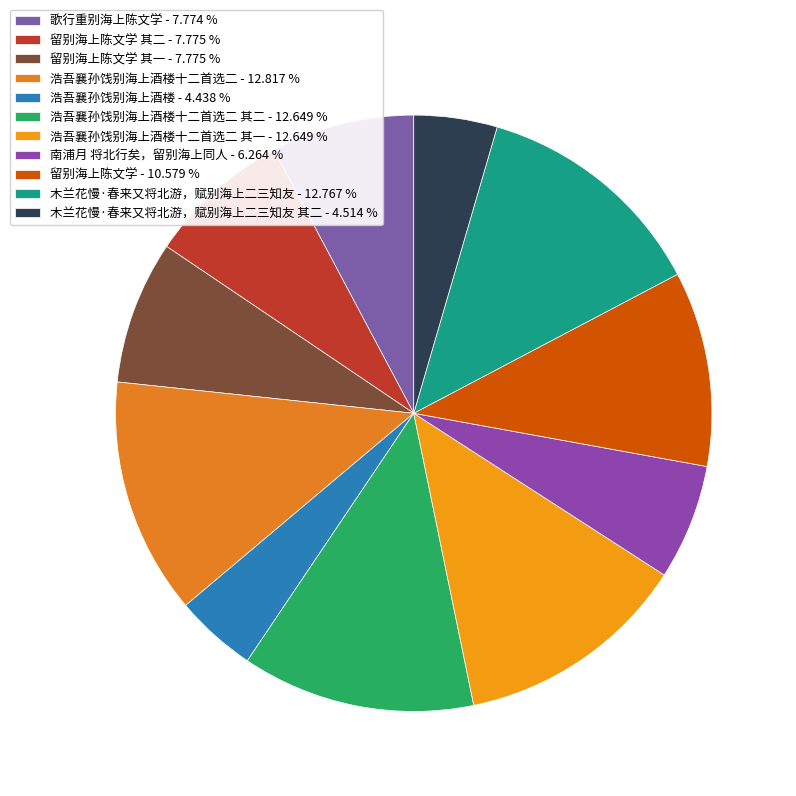

Count the number of slices in the pie.

11